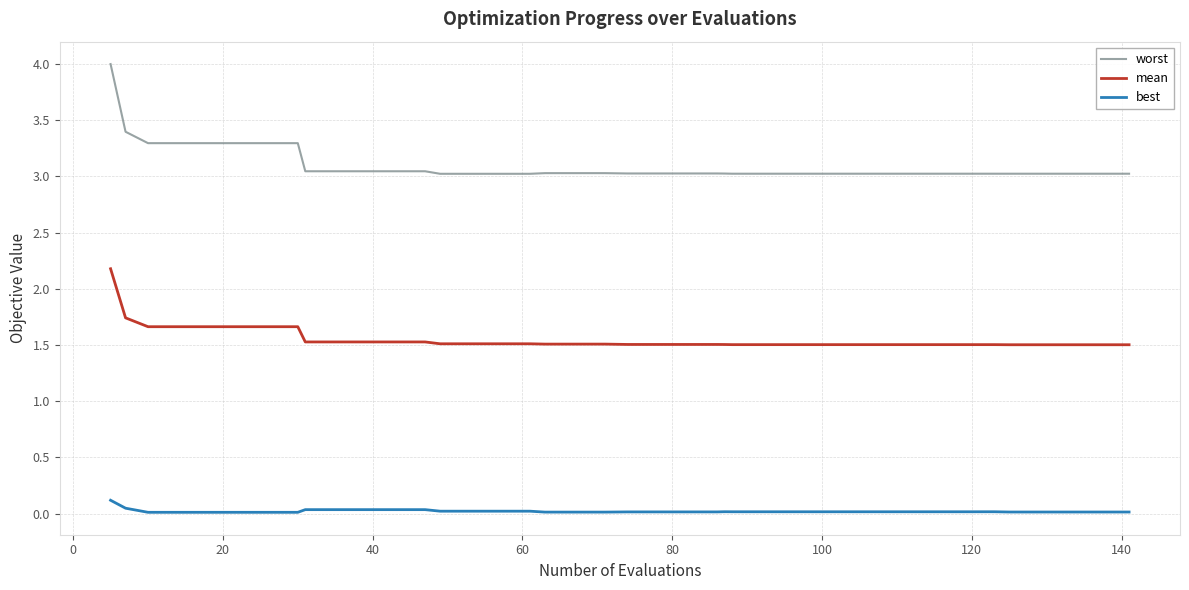

Which series has the widest spread of values?

worst